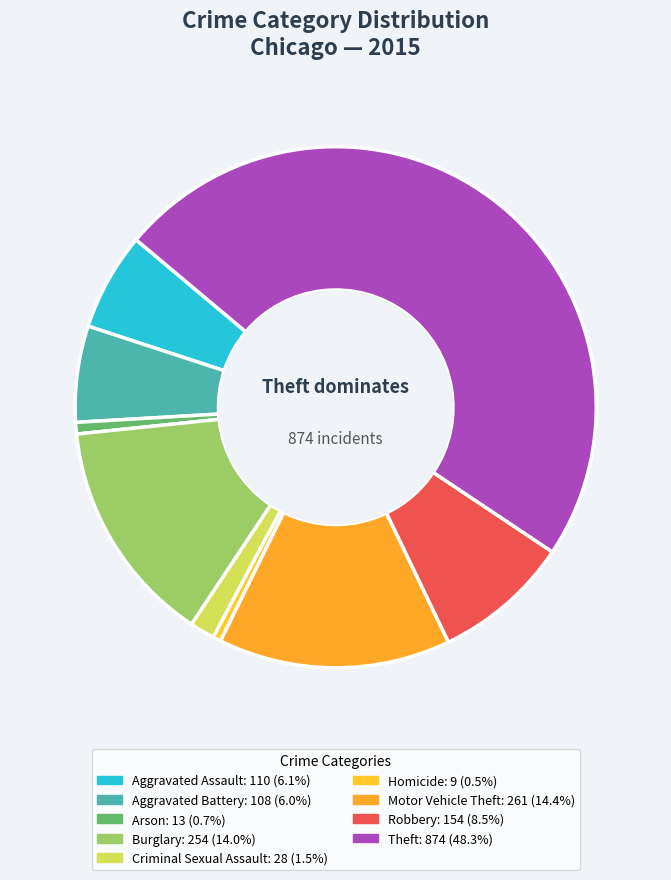

To the nearest percent, what is the difference between the largest and smallest slice percentages?

48%